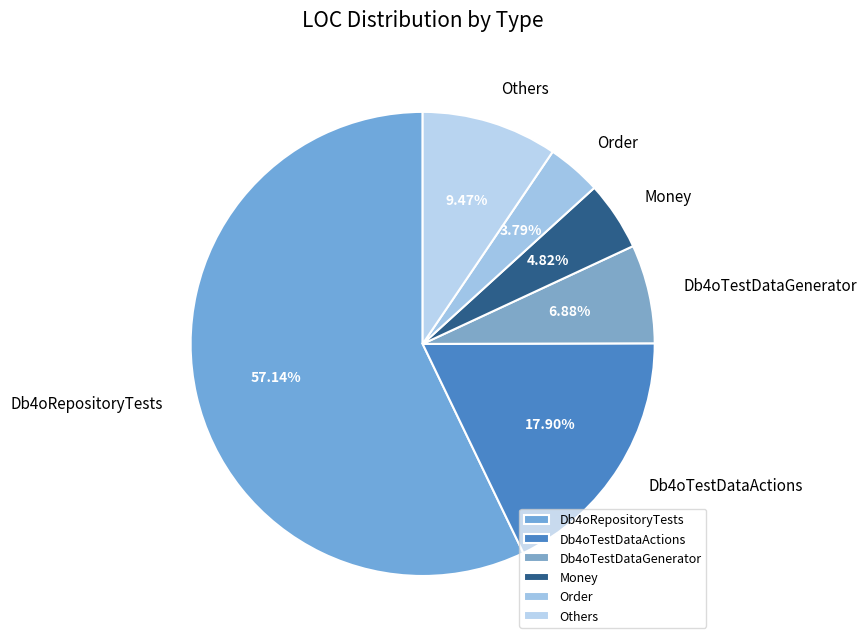

Is the sum of Db4oTestDataActions and Order greater than half?

No